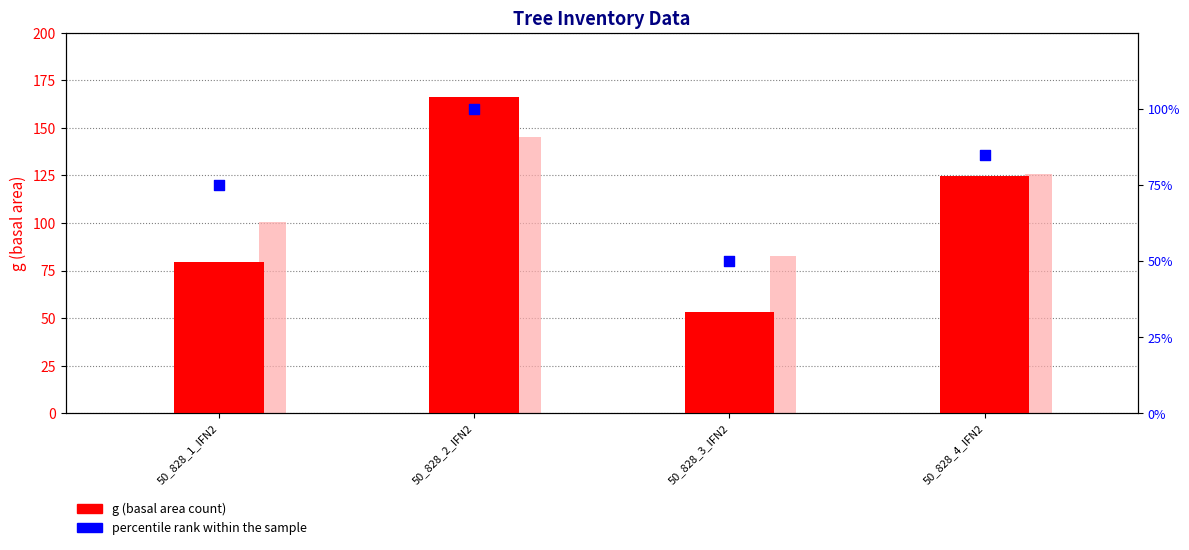

Which series contains the lowest Y value?

percentile rank within the sample